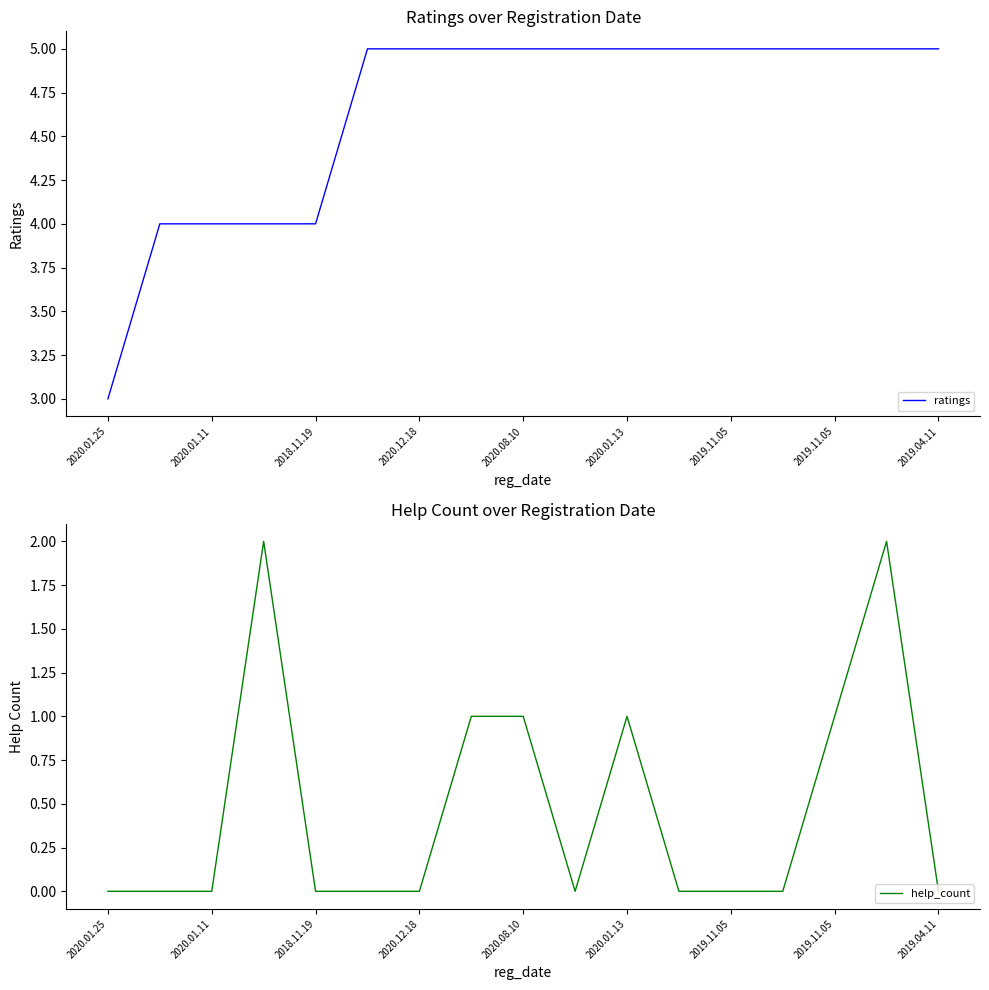

True or false: ratings has more than 0 points higher than both neighbors.

False